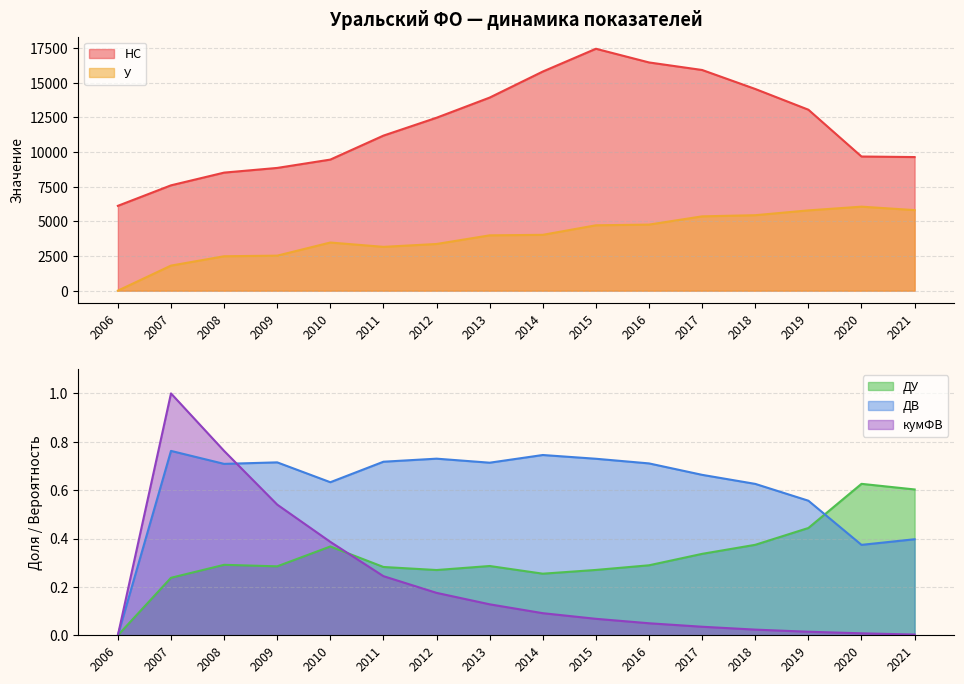

What is the highest value of the кумФВ series?

1.0